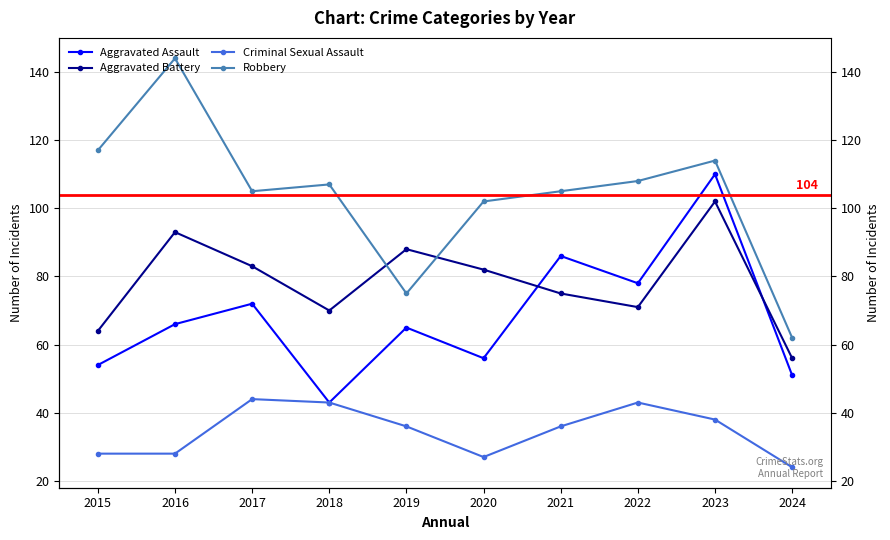

Is it true that Aggravated Battery equals 20 at 2019?

False